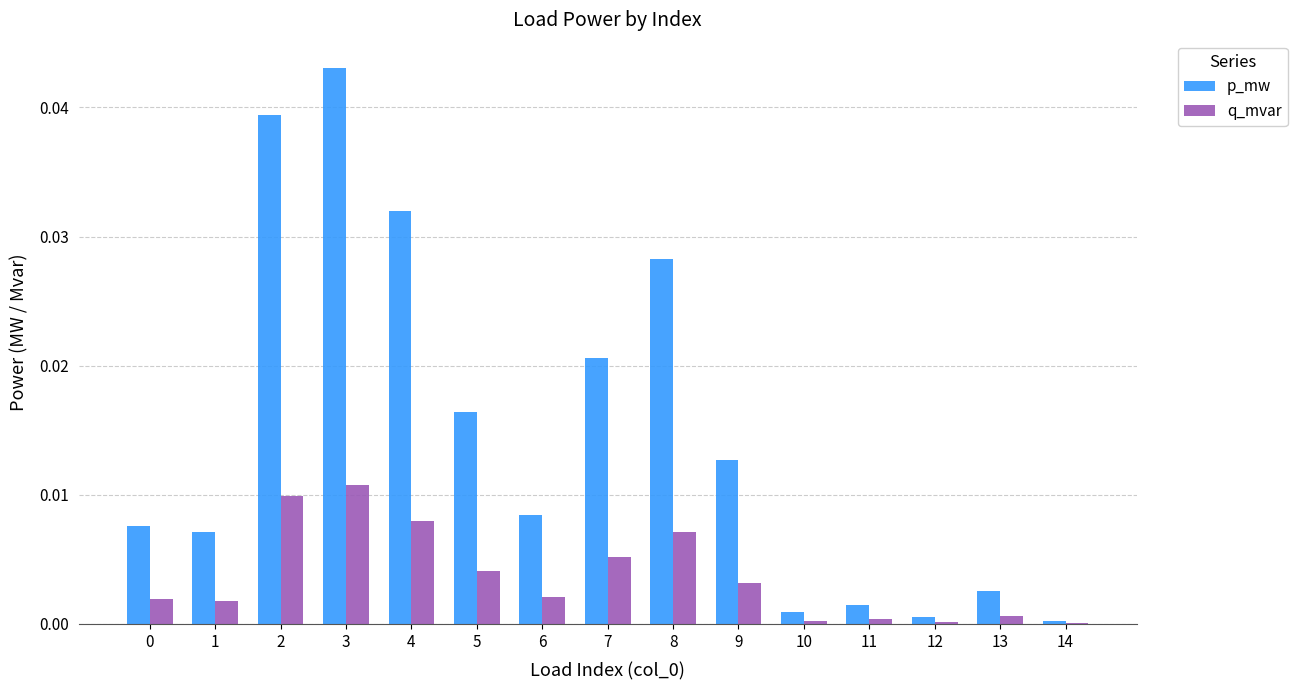

Which series changed the most between 9 and 14?

p_mw